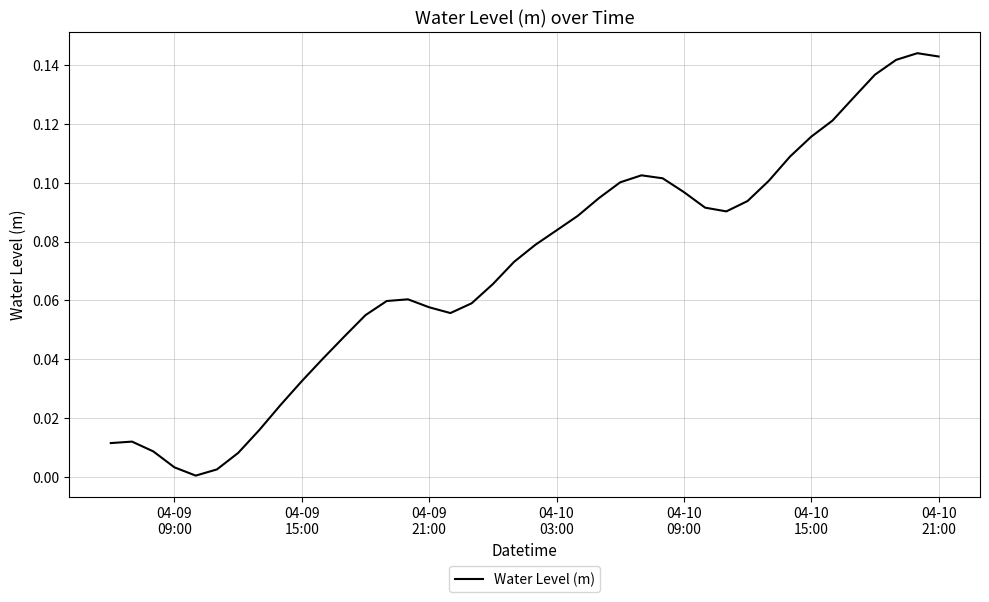

How many lines are shown in the chart?

1